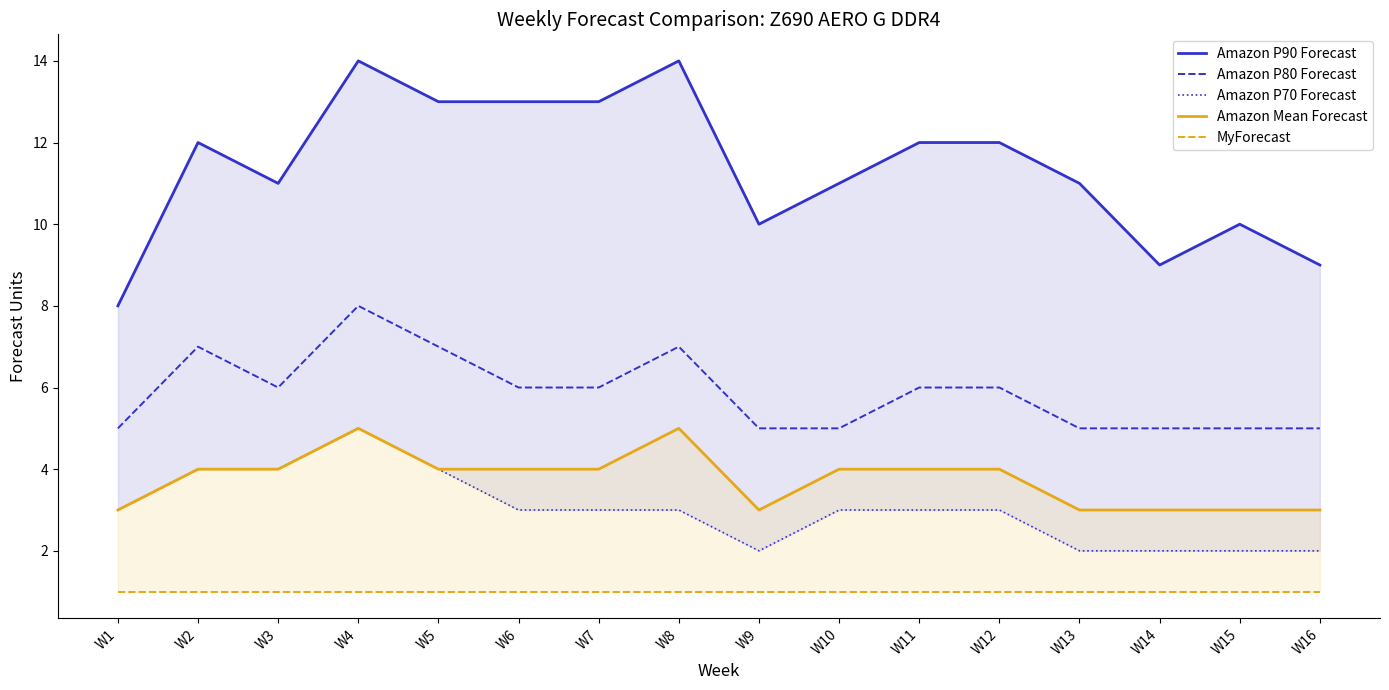

True or false: MyForecast has a value of 1 at W3.

True